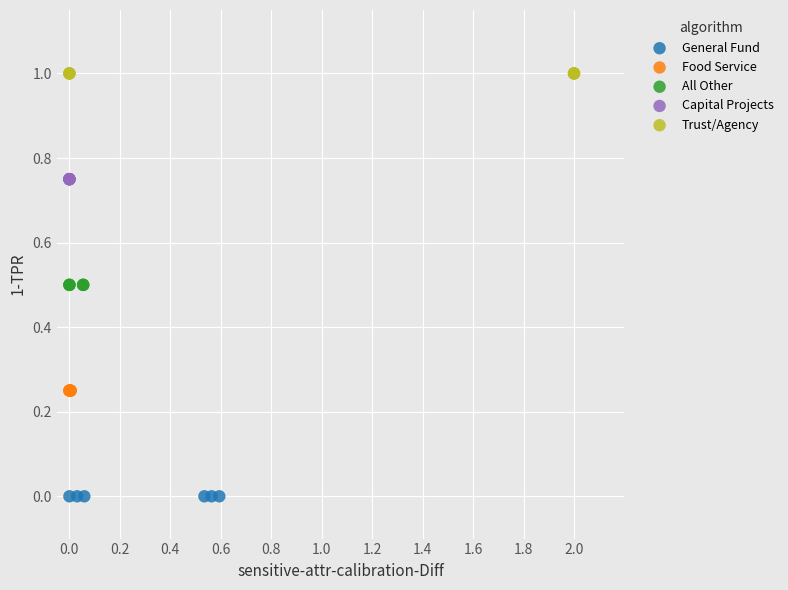

Which series reaches the minimum Y coordinate?

General Fund